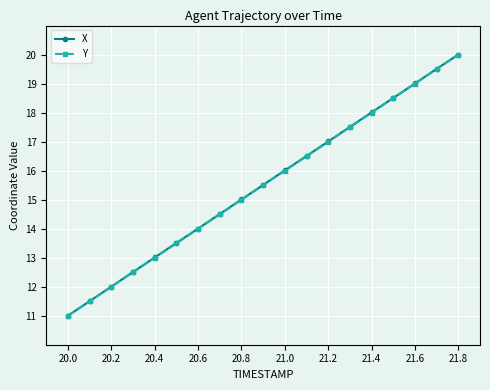

What is the value of the Y point at the 6th from the left?

13.5